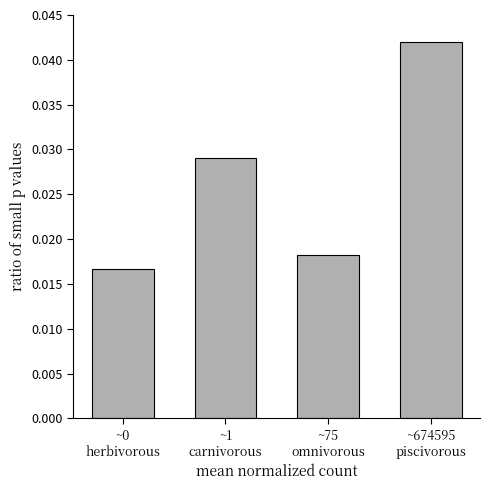

Does the chart contain any negative values?

No